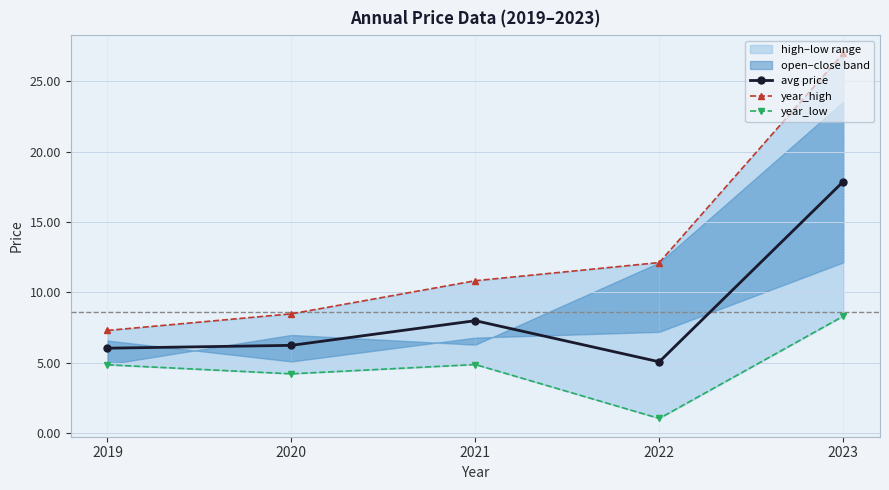

At which category is the sum across all series the highest?

2023